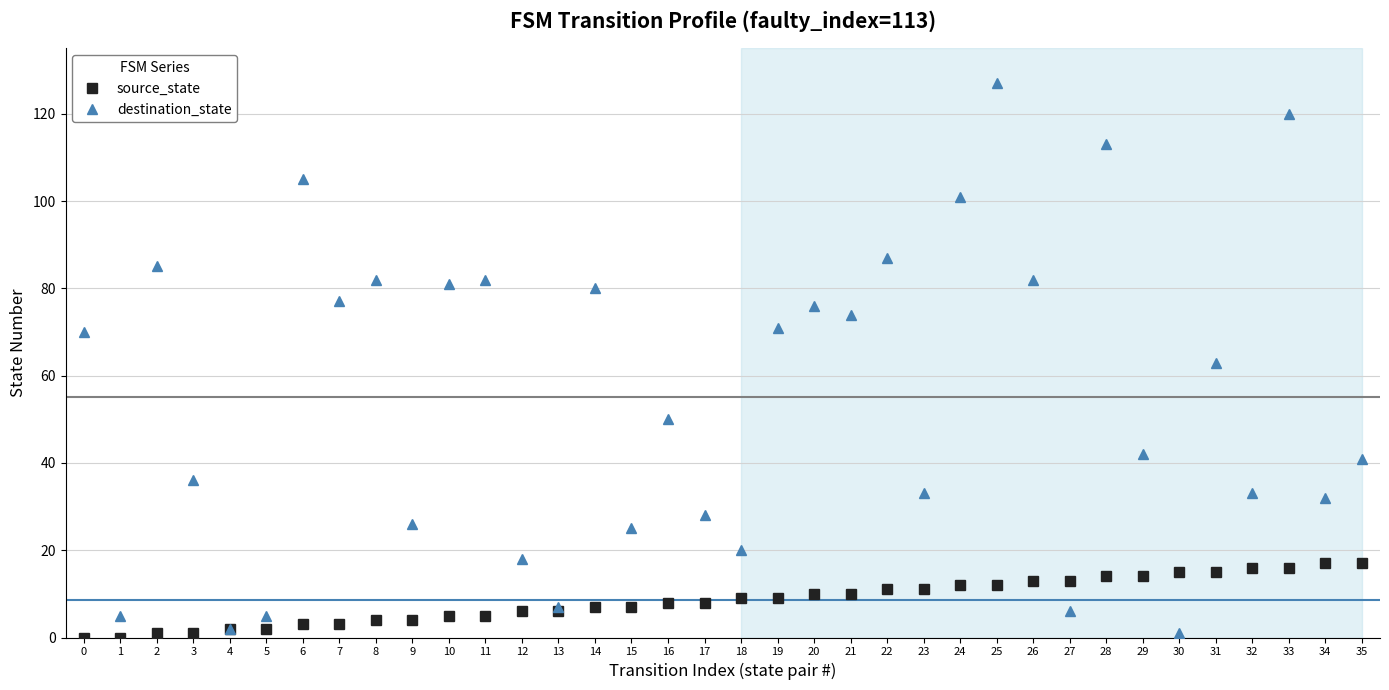

At 11, list the series in order from largest to smallest.

destination_state, source_state